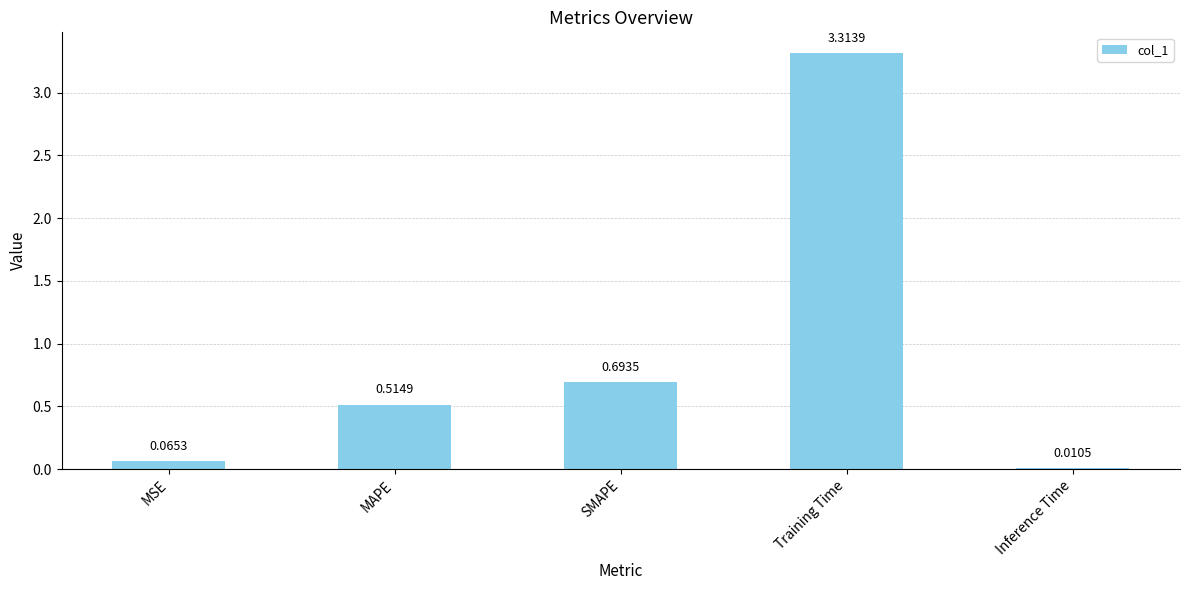

Which label corresponds to the smallest value in the chart?

Inference Time